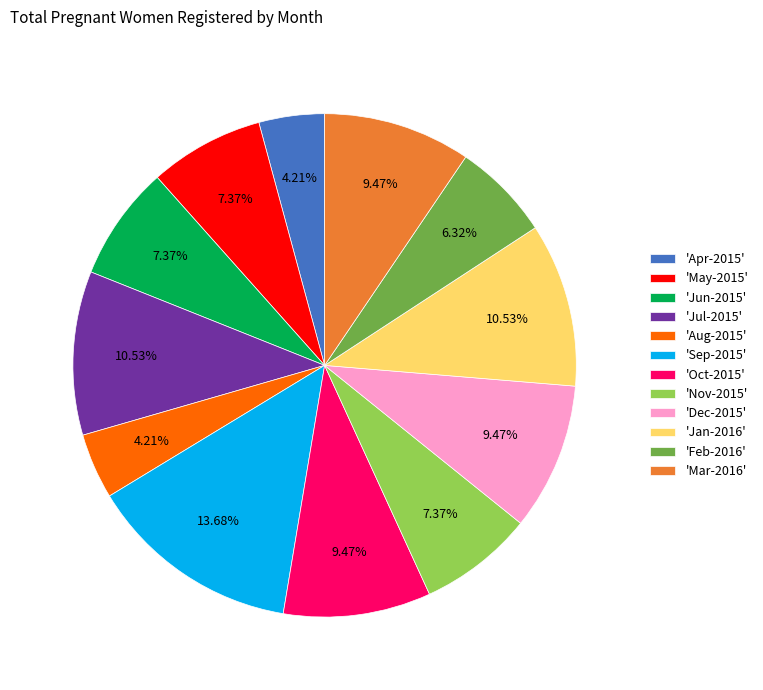

What is the ratio of the value at 'Aug-2015' to the value at 'Mar-2016'?

0.4